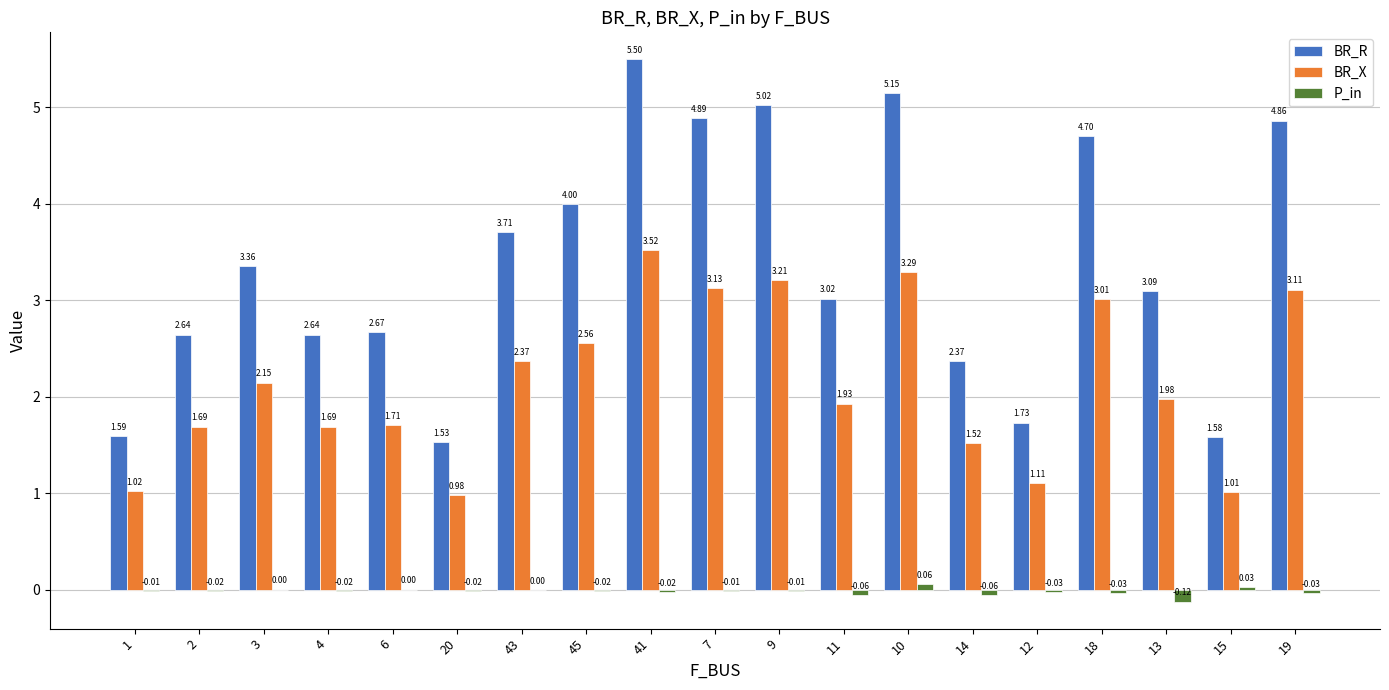

What is the sum of all BR_X values?

41.0